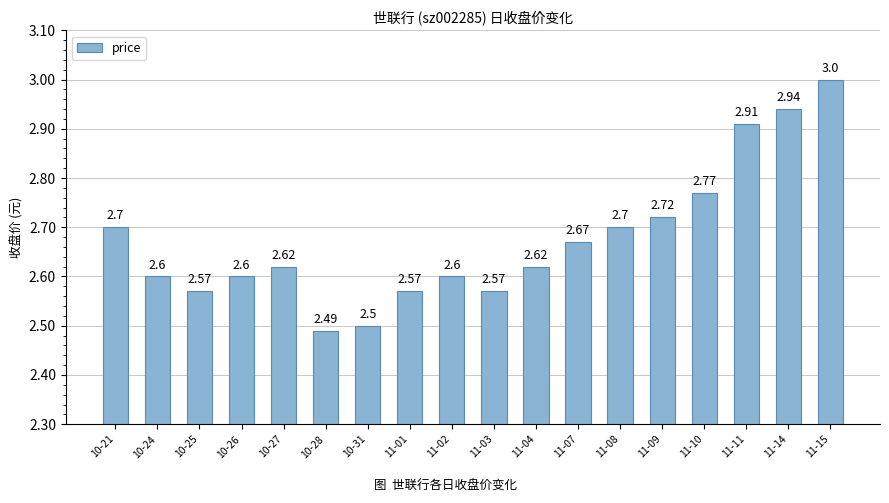

How many bars are there in total?

18